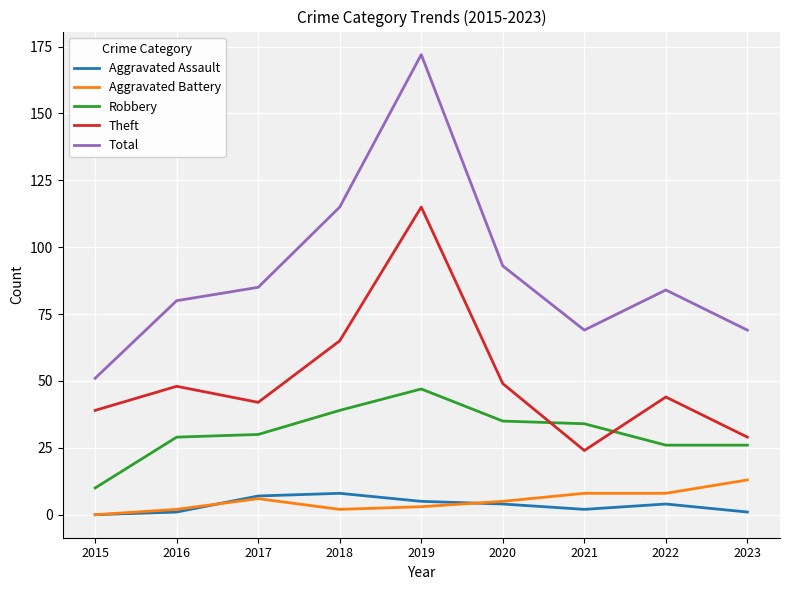

The Robbery series shows 33 at 2019. True or false?

False